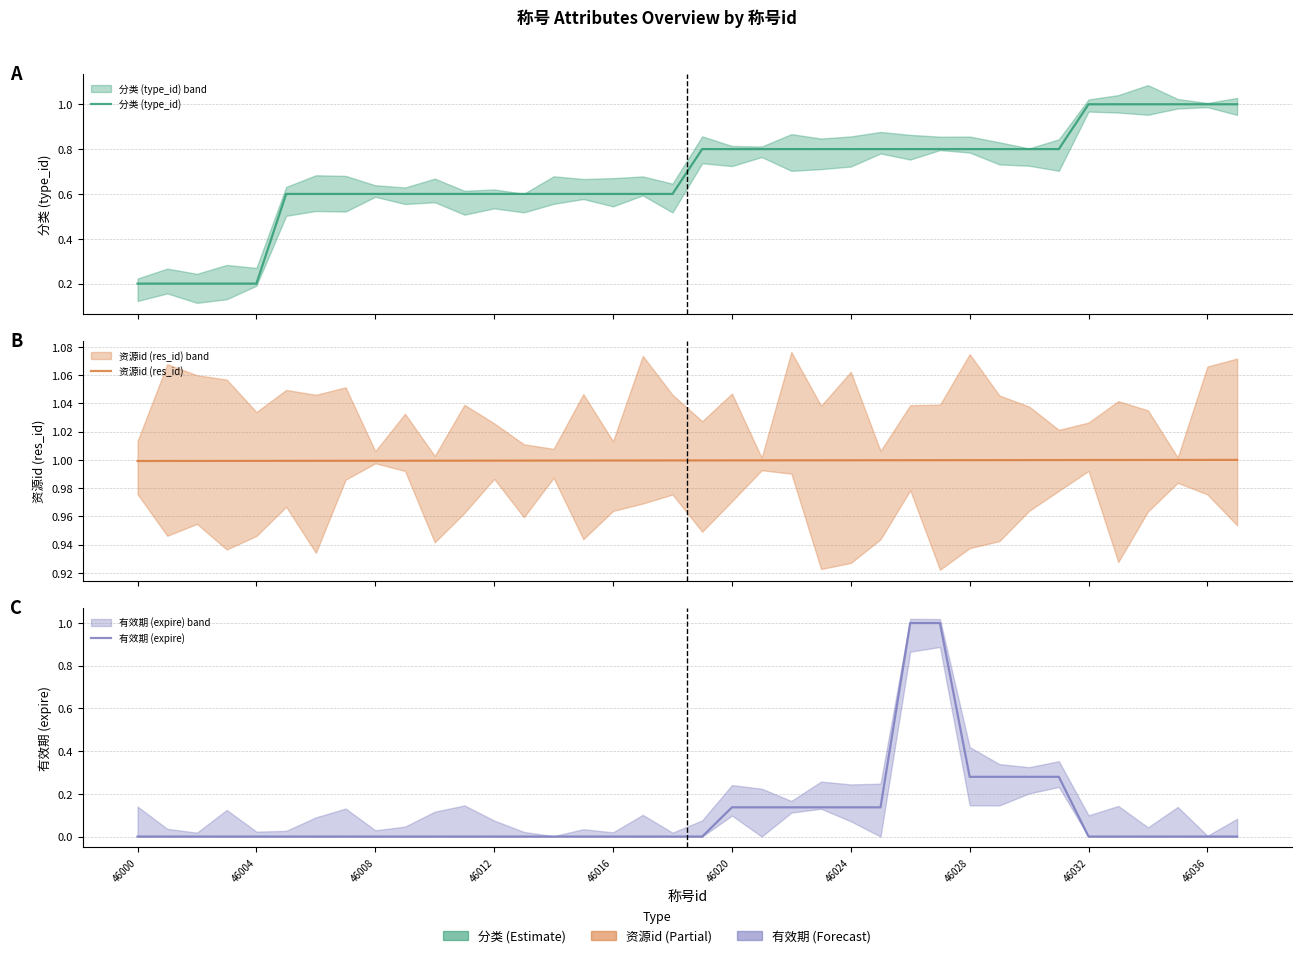

What is the difference between the highest and lowest values at 31?

0.7